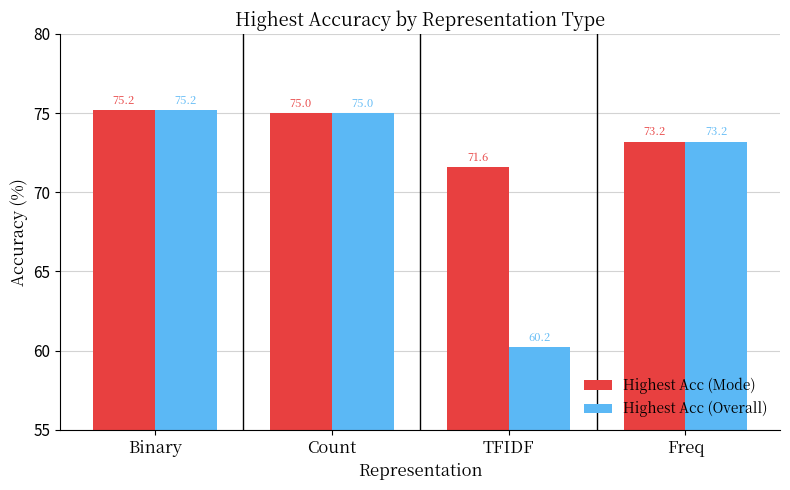

What position from the left is TFIDF?

3